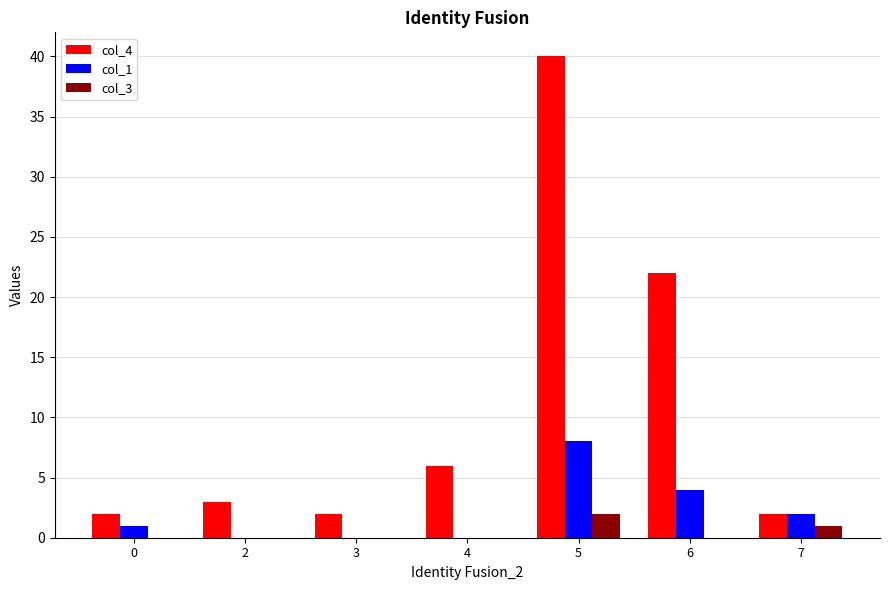

What is the difference between the col_1 values at 7 and 5?

6